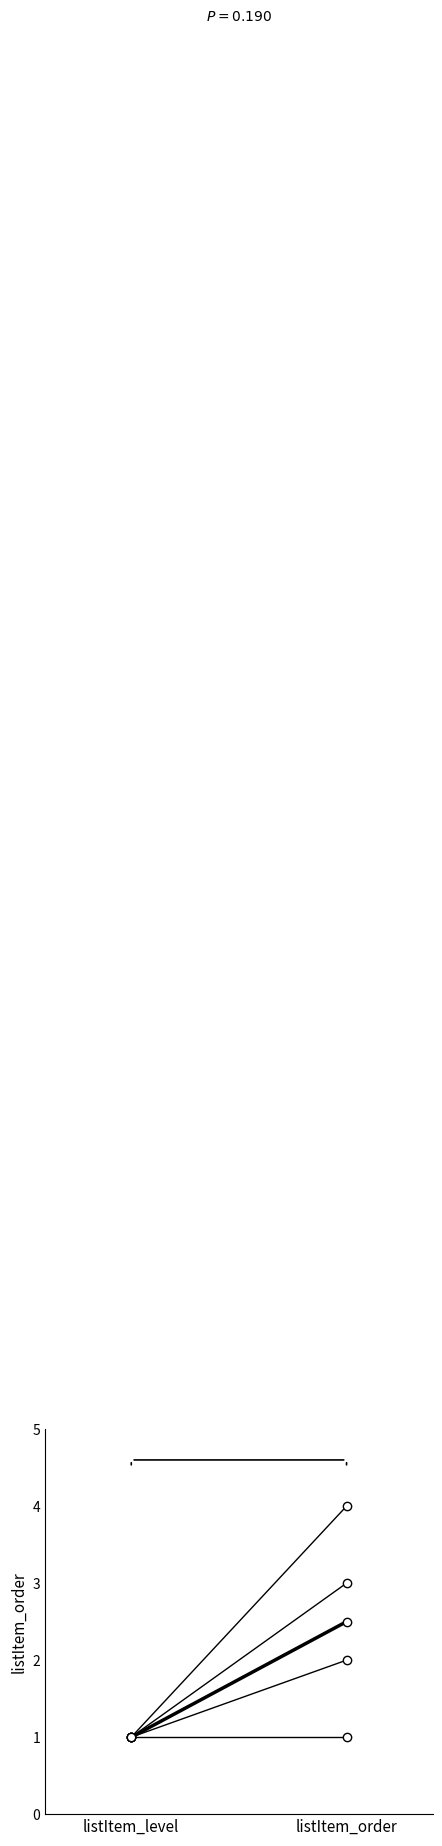

What is the lowest value of the Out14-3-3-1a series?

1.0